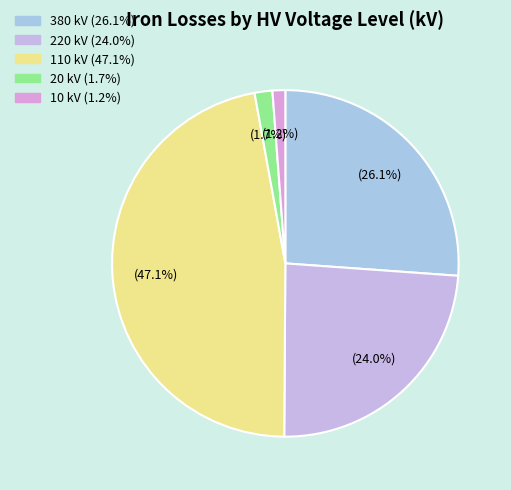

To the nearest percent, what is the difference between the largest and smallest slice percentages?

46%